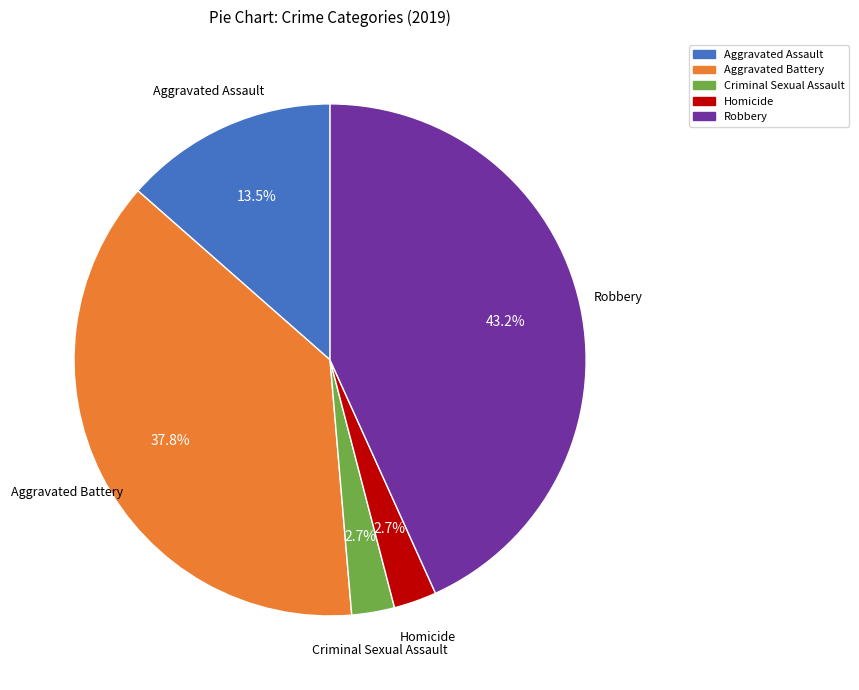

Is there a majority slice in this chart?

No